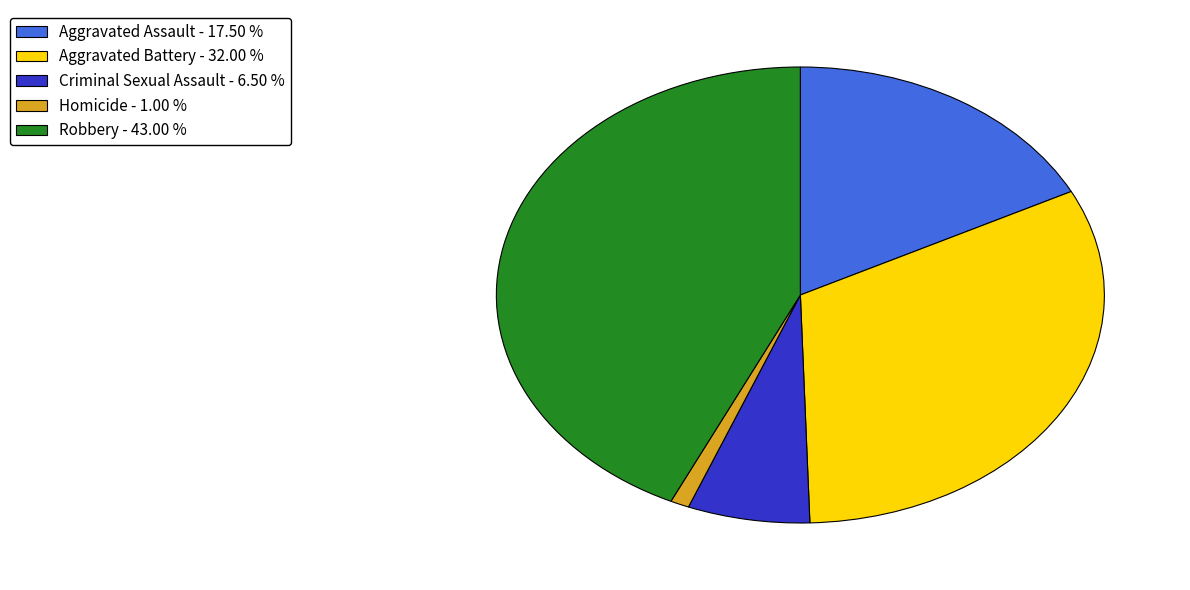

What is the ratio of the value at Robbery - 43.00 % to the value at Homicide - 1.00 %?

43.0